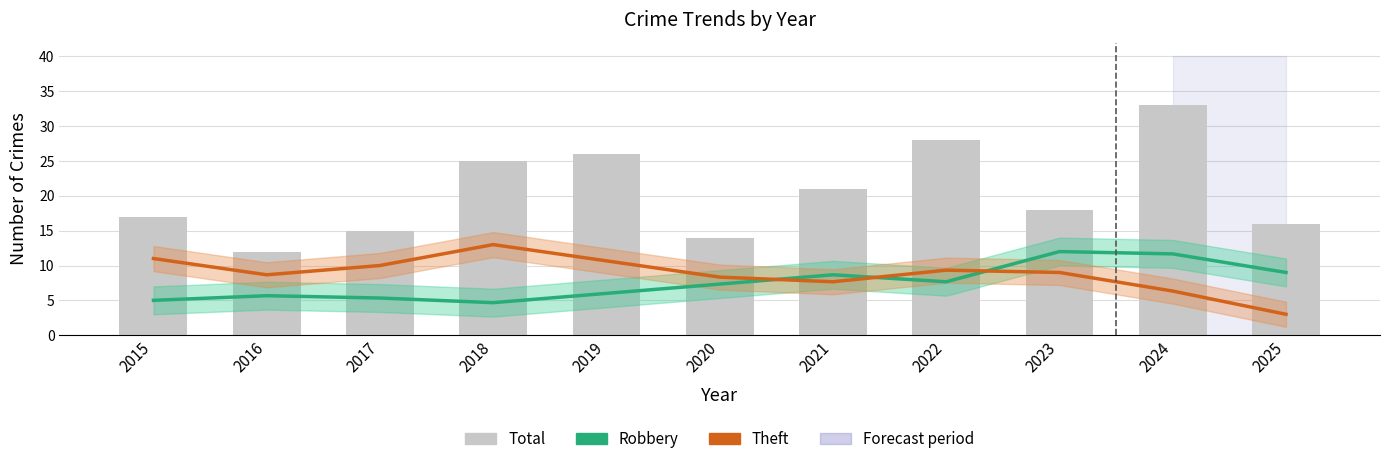

True or false: Theft (smoothed) has a value of 4.1 at 2019.

False